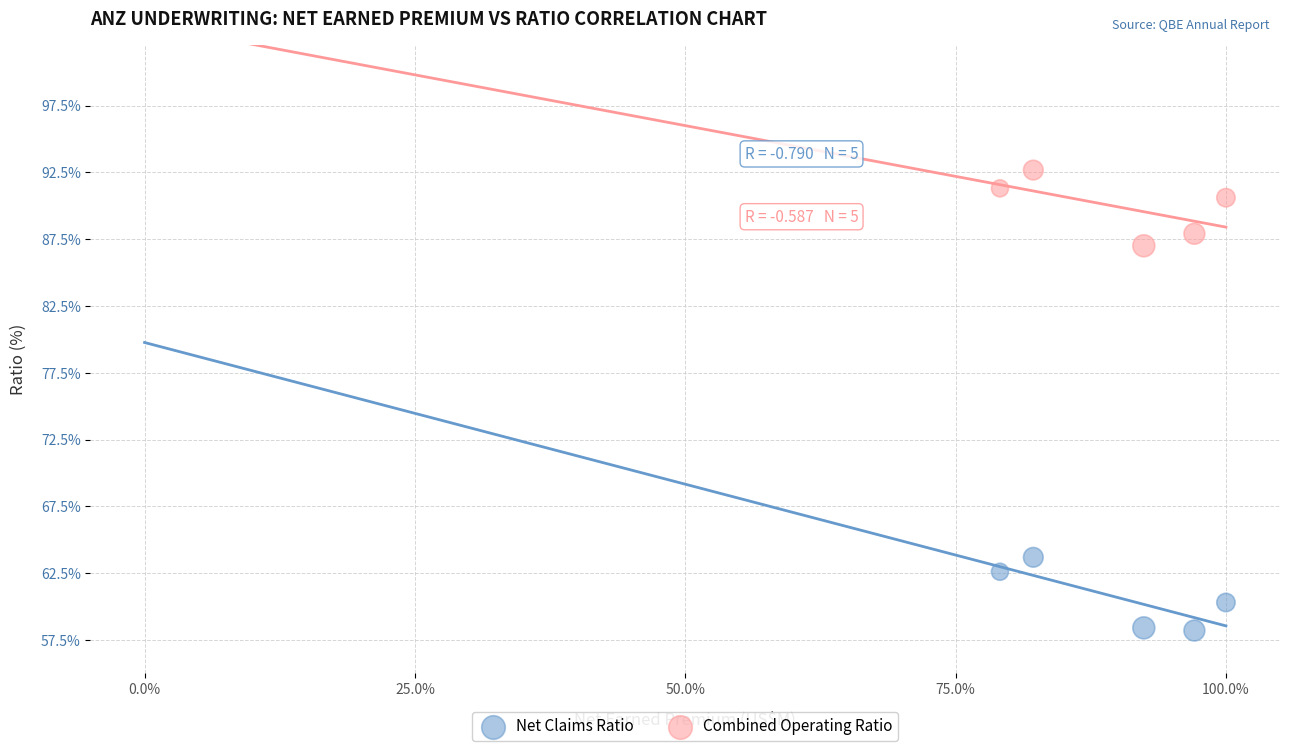

What are all the series names shown in the legend?

Net Claims Ratio, Combined Operating Ratio